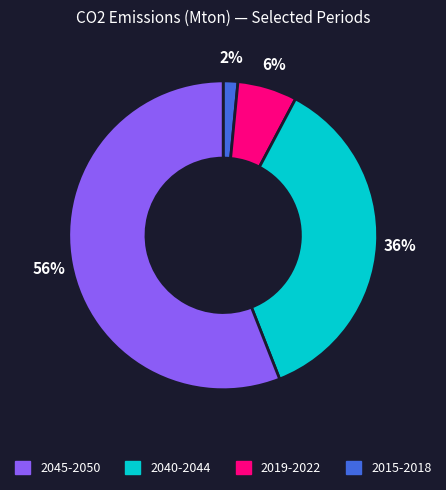

To the nearest percent, what is the difference between the largest and smallest slice percentages?

54%